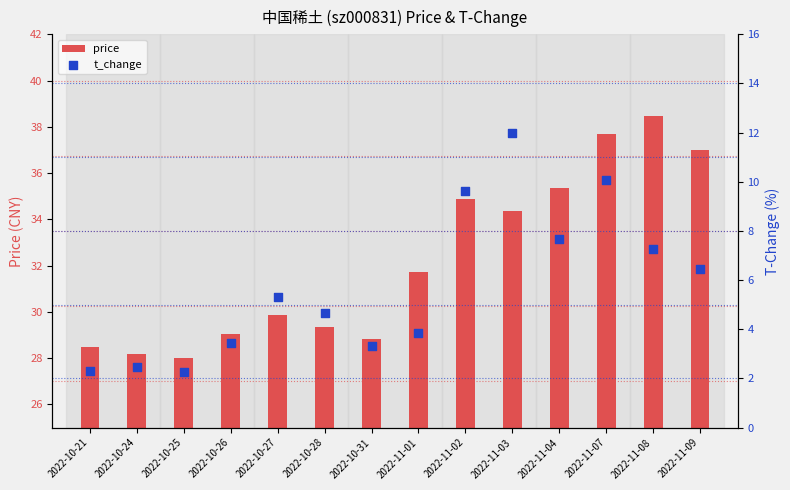

Which series has the largest total across all categories?

price